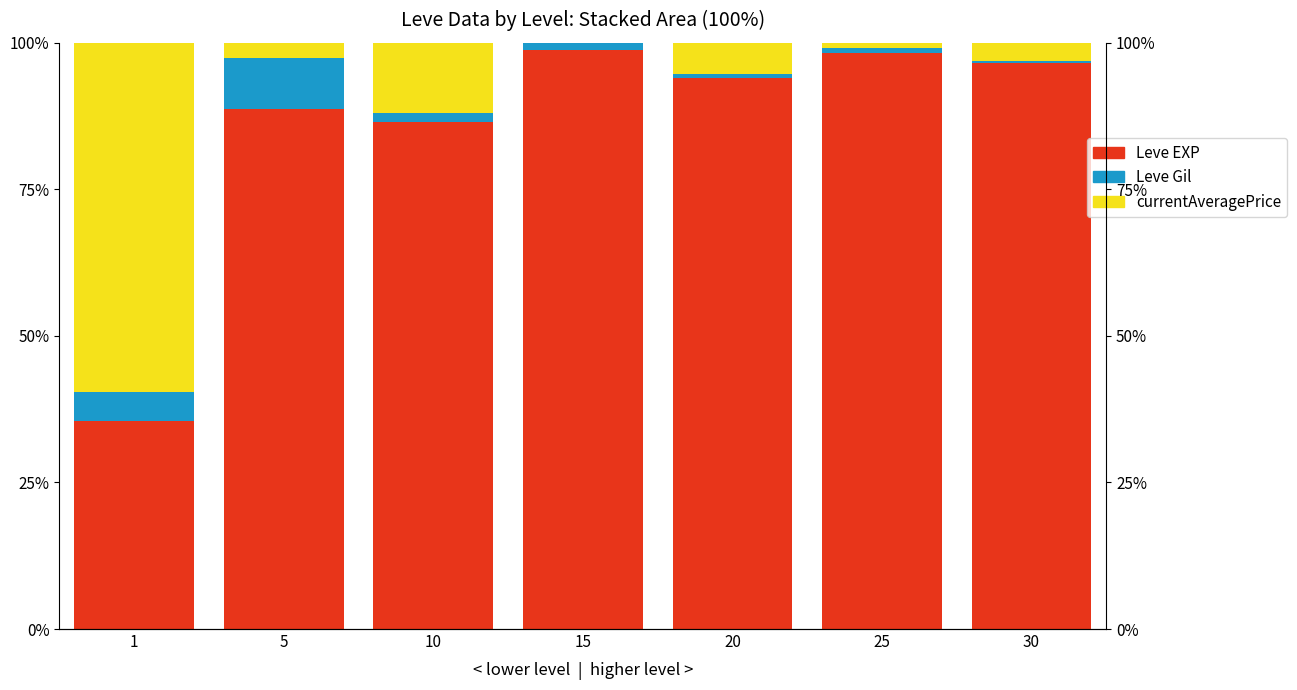

At which category is the sum across all series the highest?

1